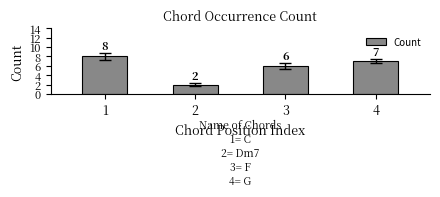

Rank the categories by value from highest to lowest.

1, 4, 3, 2